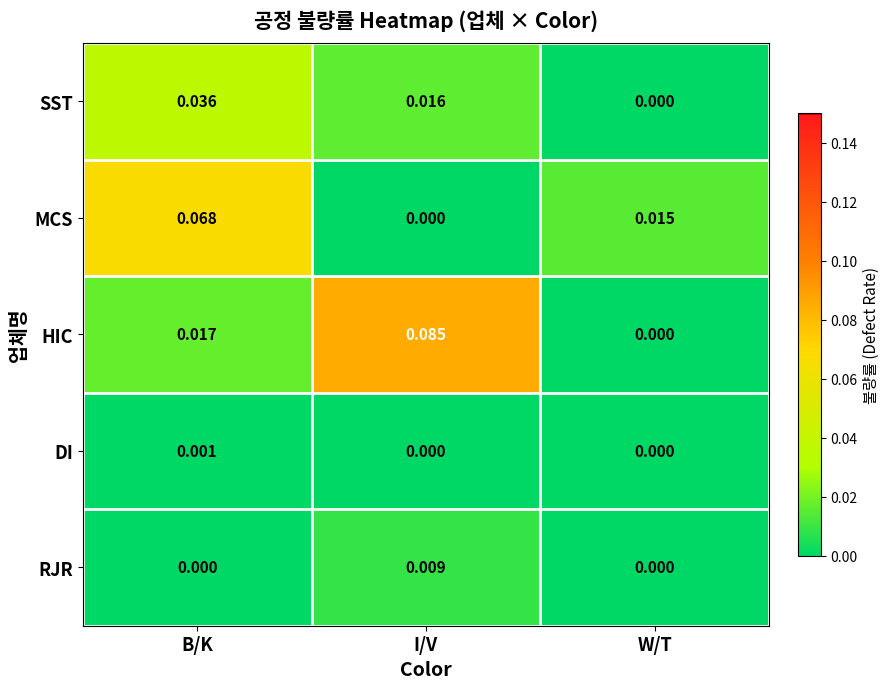

Which series has the widest spread of values?

HIC